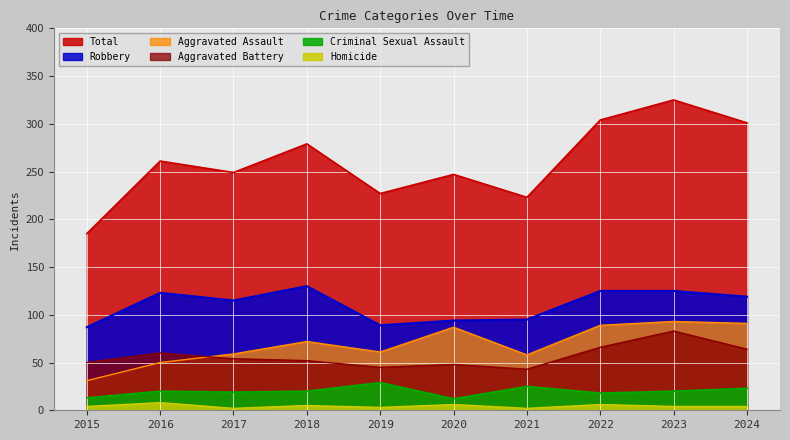

What is the sum of all Aggravated Assault values?

691